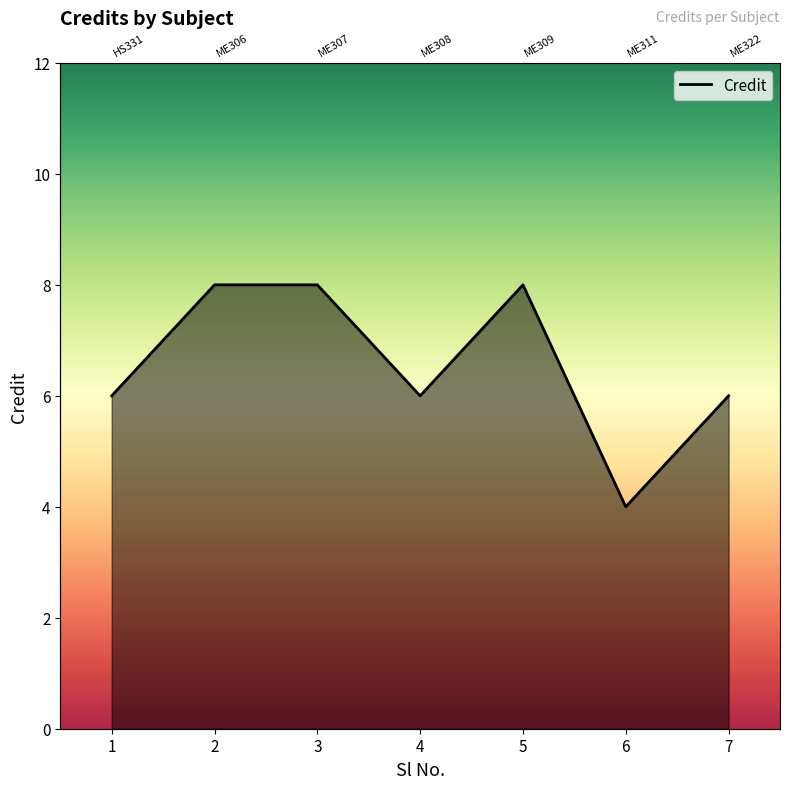

Reading right to left, what are all the values shown in this chart?

7=6	6=4	5=8	4=6	3=8	2=8	1=6